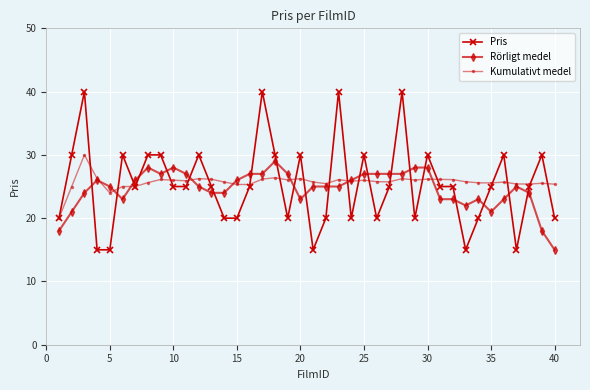

Does the chart display data point markers on the line(s)?

Yes